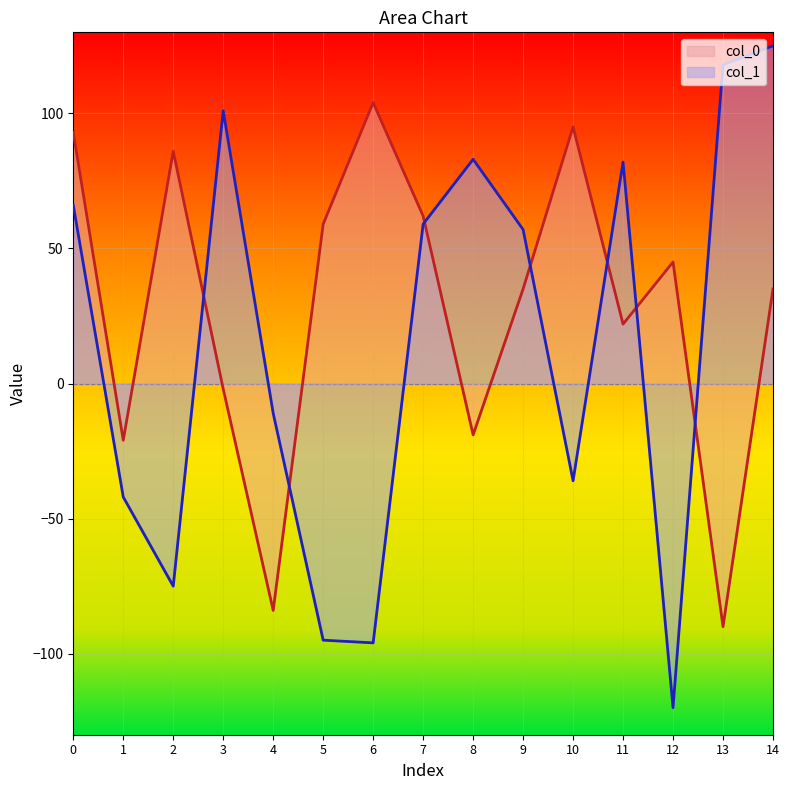

Is it true that col_1 equals -48 at 10?

False